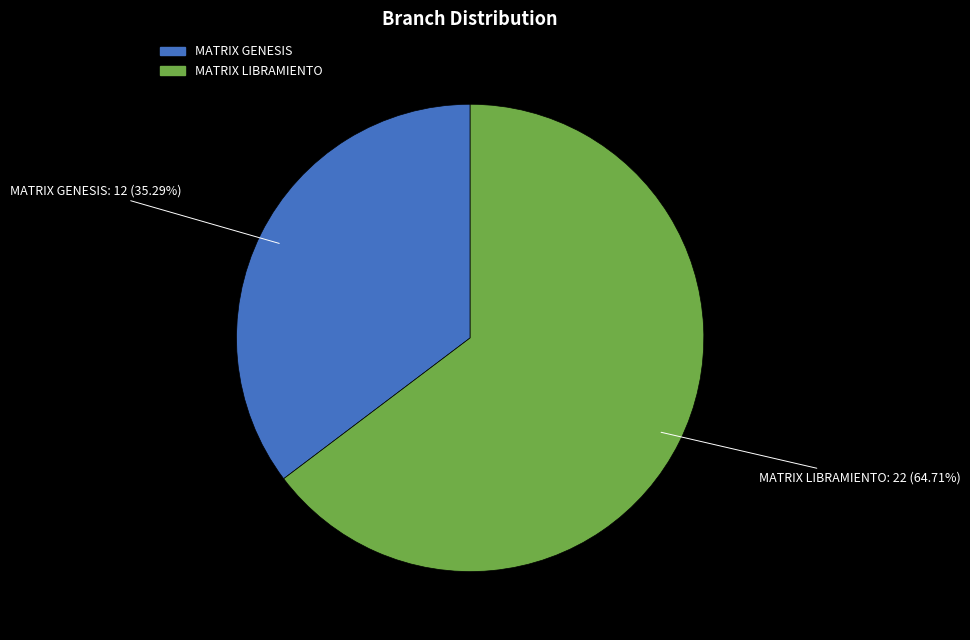

Does MATRIX LIBRAMIENTO account for over 50% of the chart?

Yes